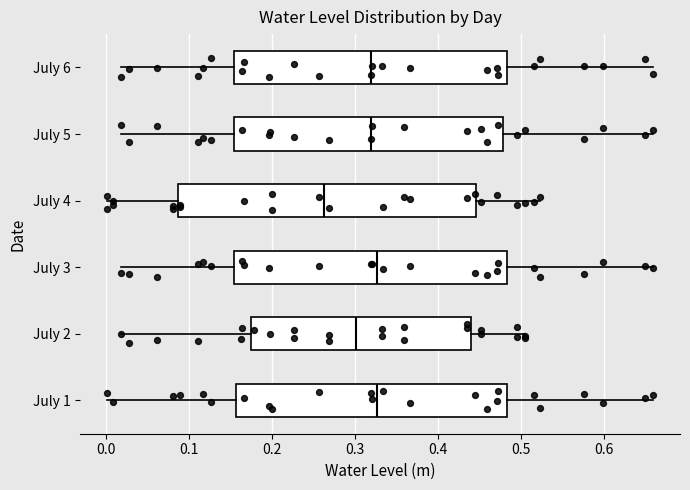

Which box is the widest, from its left edge to its right edge?

July 4